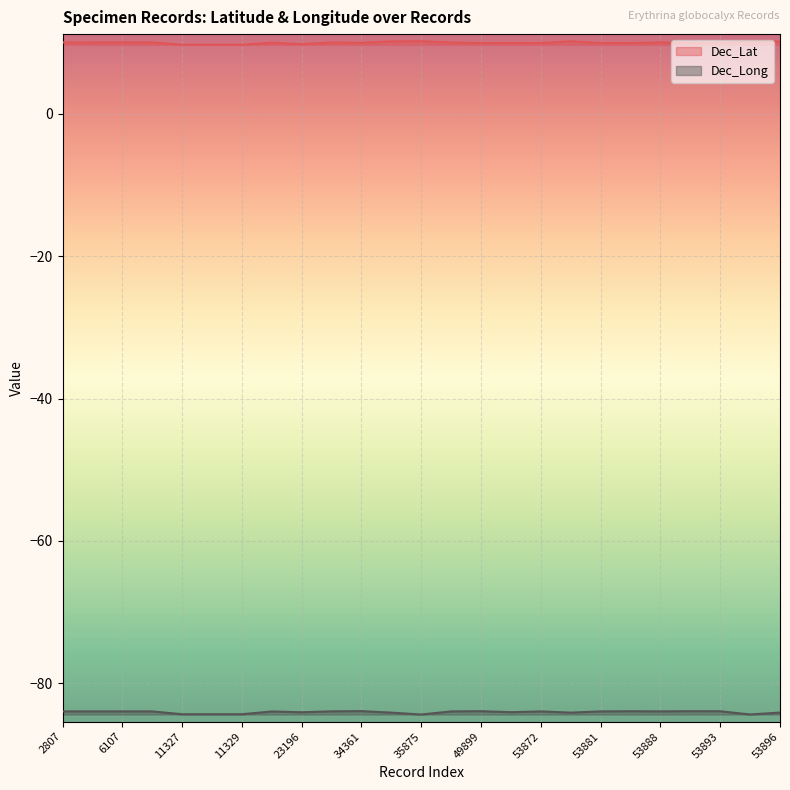

How many categories are shown in the chart?

25